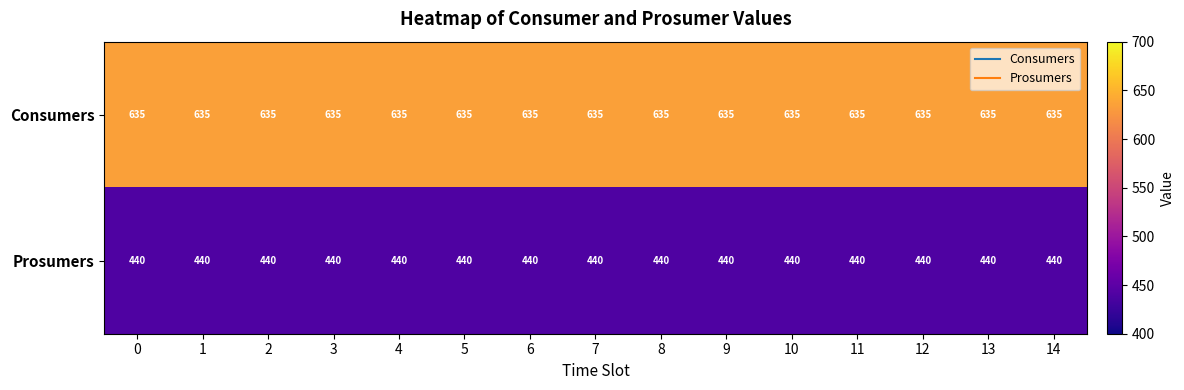

What is the spread (max minus min) of values at 1?

195